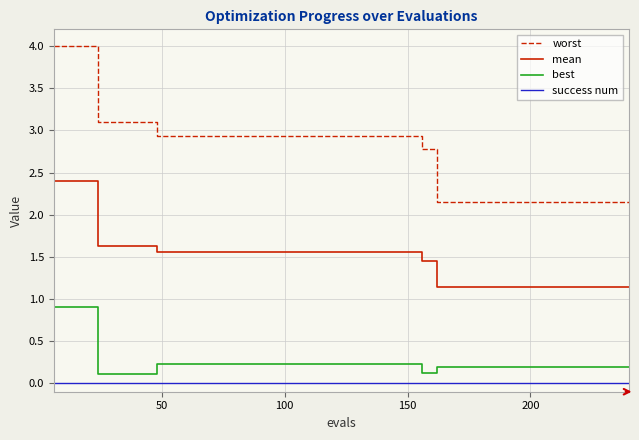

Which series has the widest spread of values?

worst